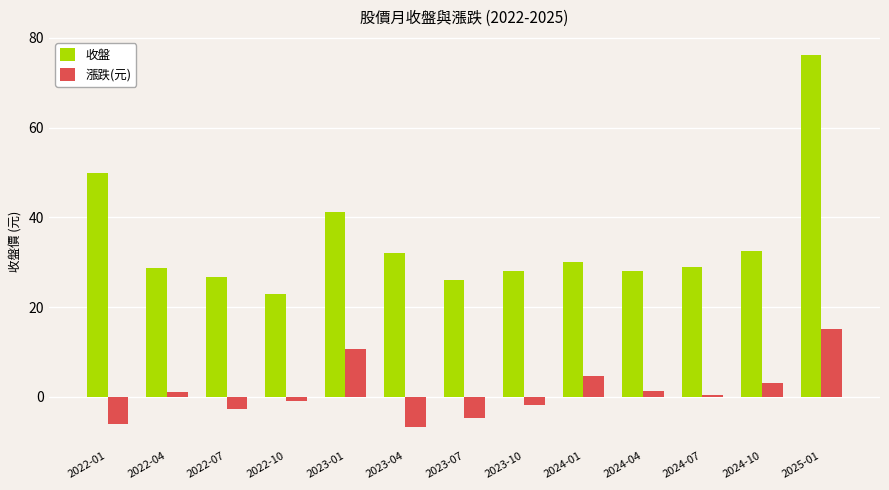

Which category has the lowest value in the 收盤 series?

2022-10